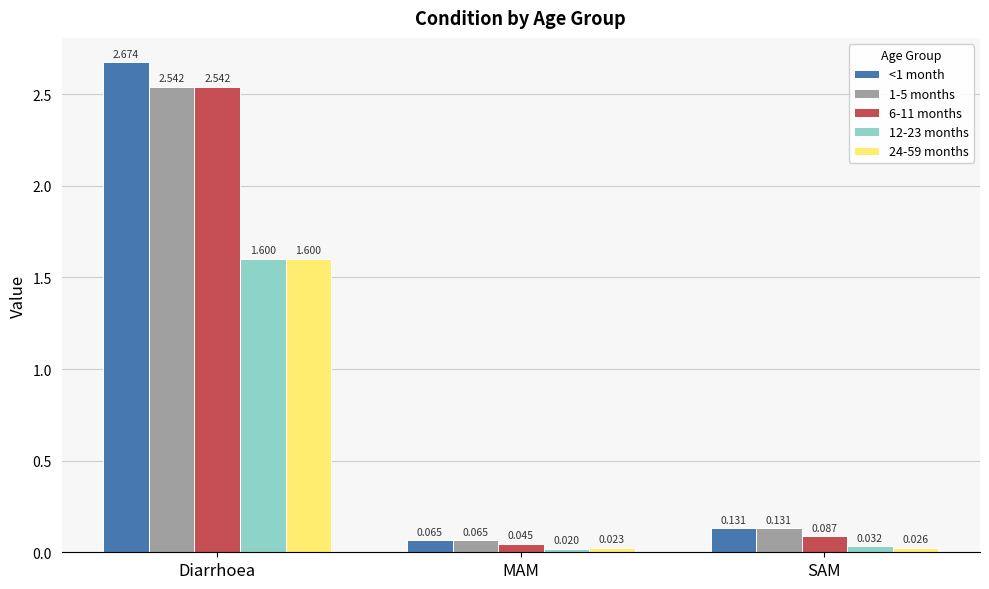

Which category has the highest value in the <1 month series?

Diarrhoea